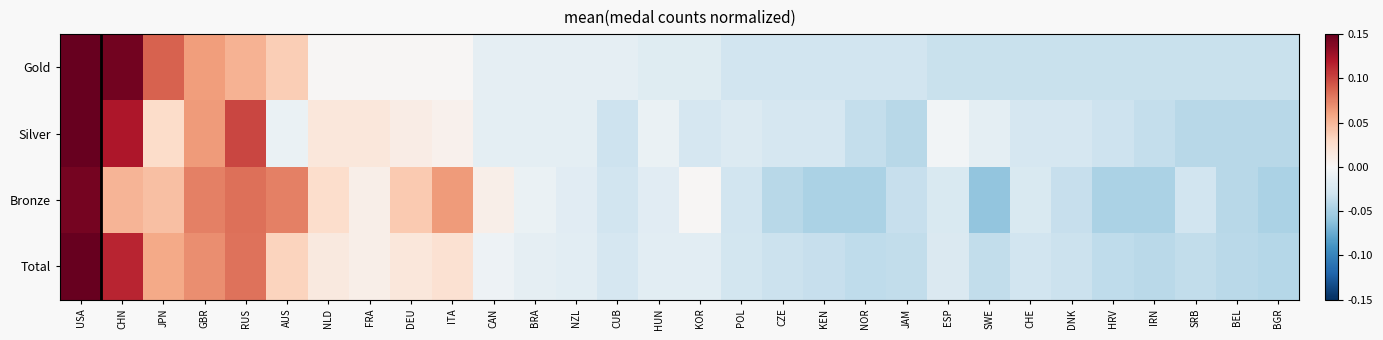

What is the maximum value shown in the chart?

0.2